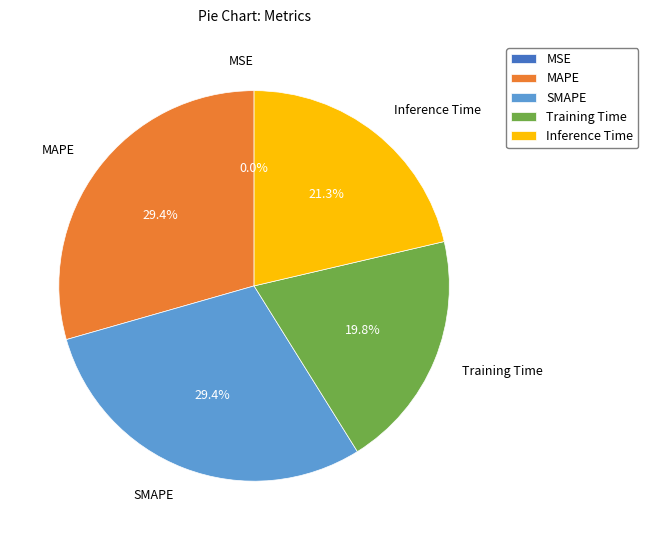

The Inference Time slice represents 26% of the pie. True or false?

False